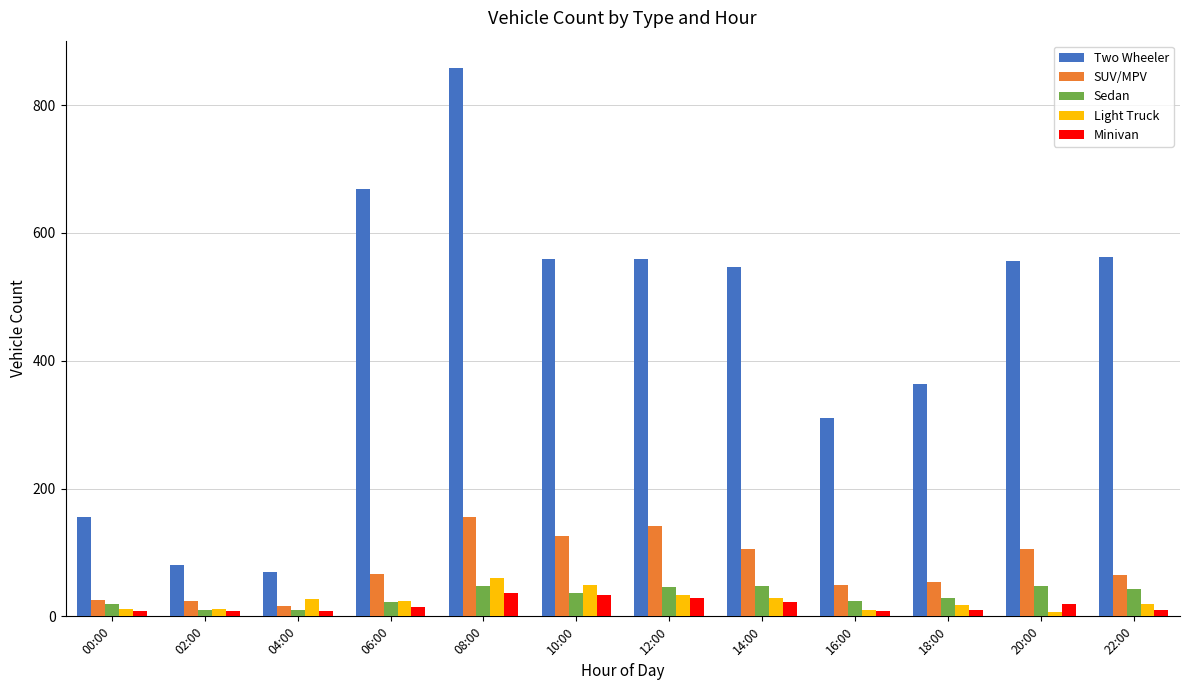

The SUV/MPV series shows 31 at 12:00. True or false?

False